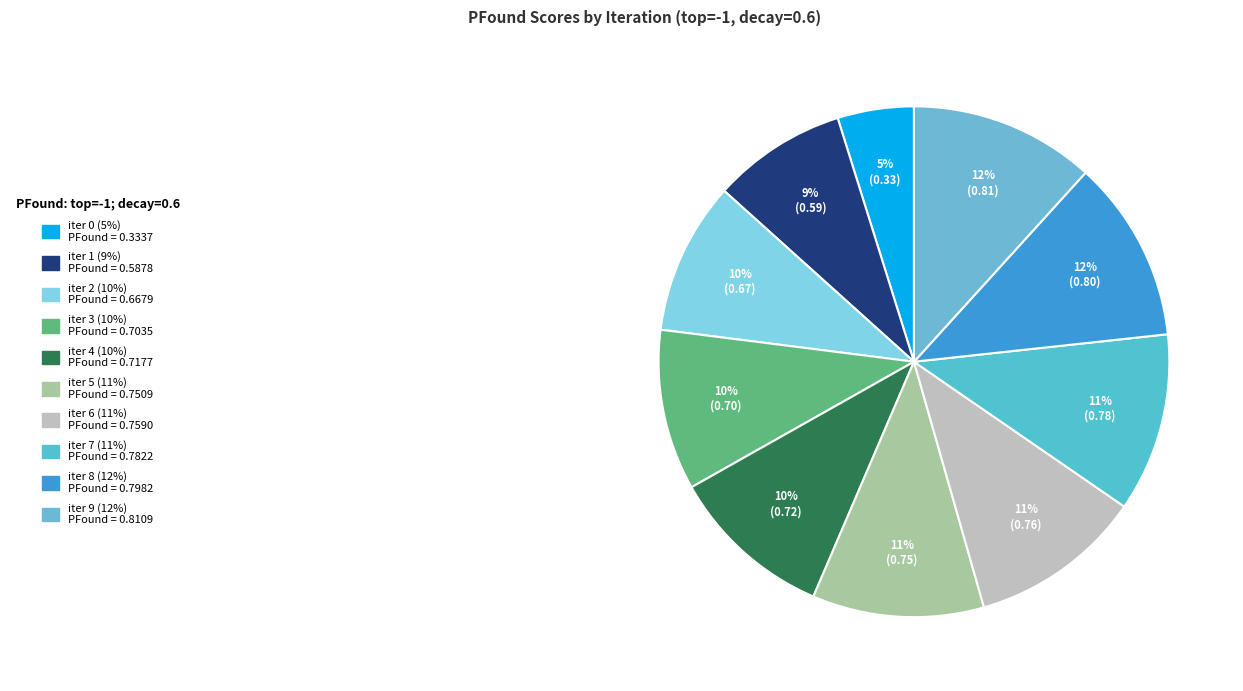

Is there any slice that represents more than half of the pie?

No